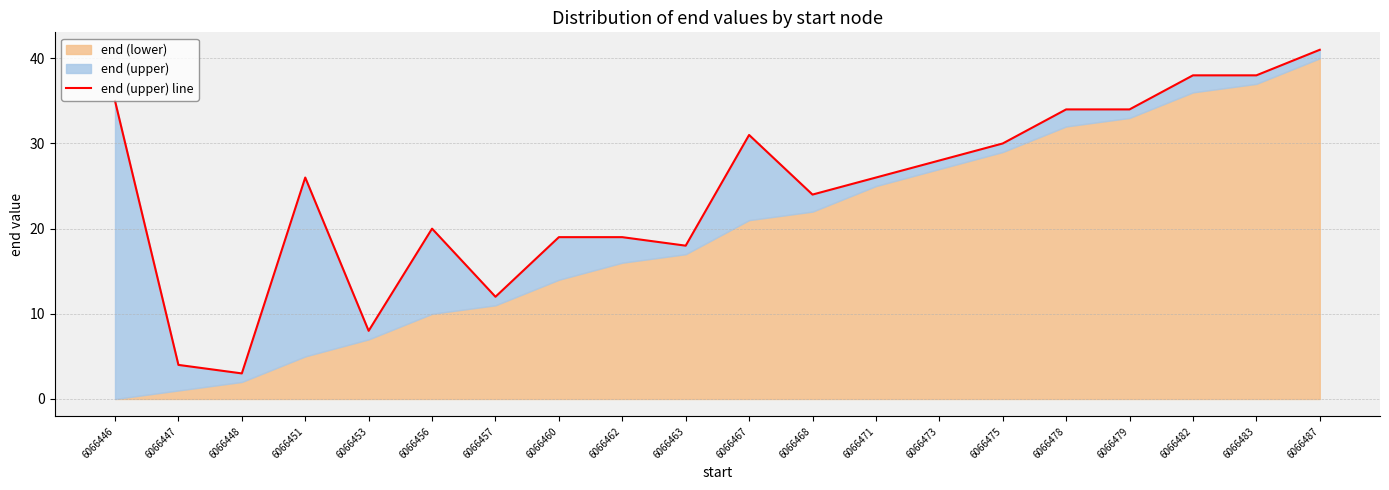

Reading left to right, extract all data points from this chart.

6066446=35	6066447=4	6066448=3	6066451=26	6066453=8	6066456=20	6066457=12	6066460=19	6066462=19	6066463=18	6066467=31	6066468=24	6066471=26	6066473=28	6066475=30	6066478=34	6066479=34	6066482=38	6066483=38	6066487=41